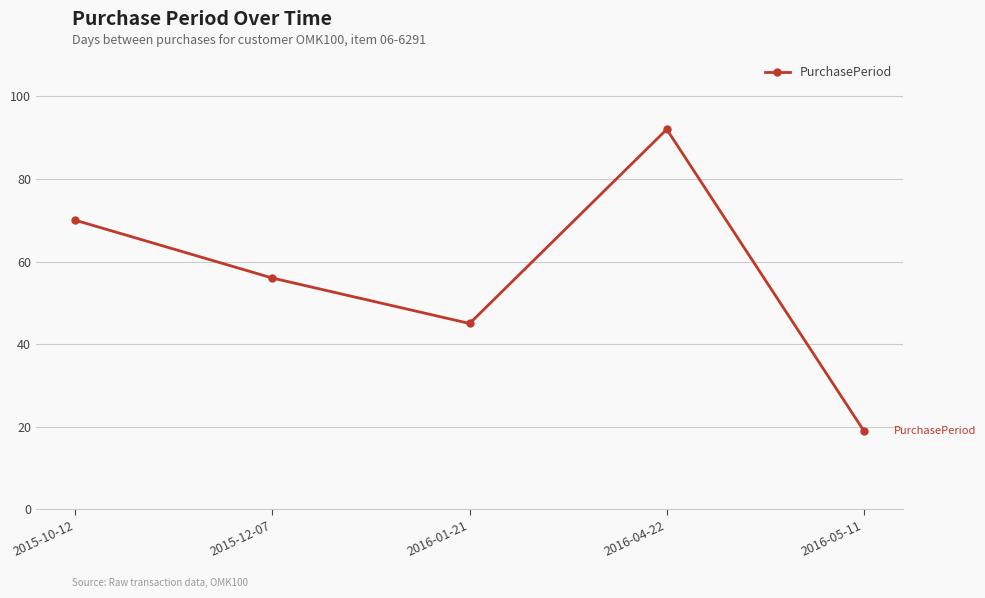

Does the chart have visible grid lines?

Yes